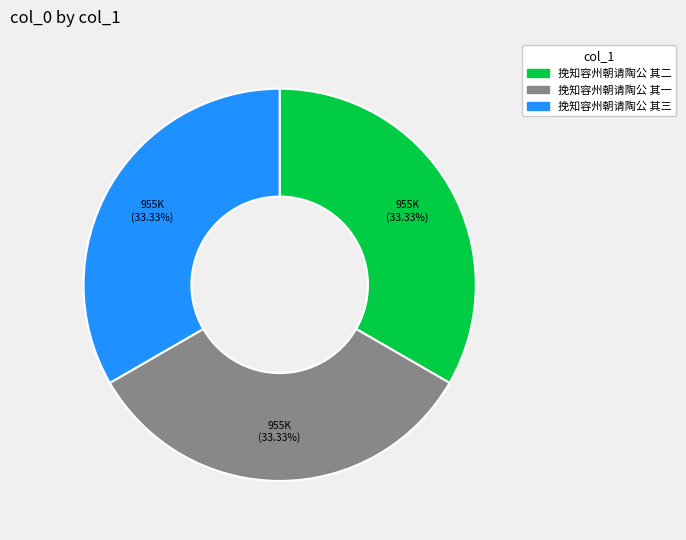

Is it true that 挽知容州朝请陶公 其一 is 46% of the pie?

False